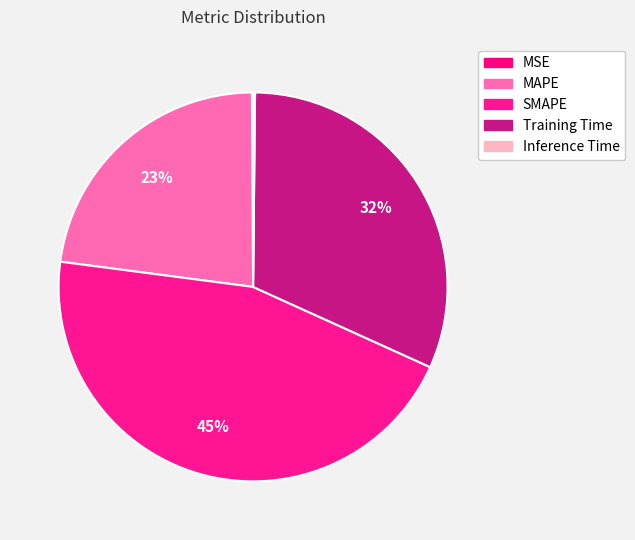

What is the total percentage of MSE and Training Time?

31.7%